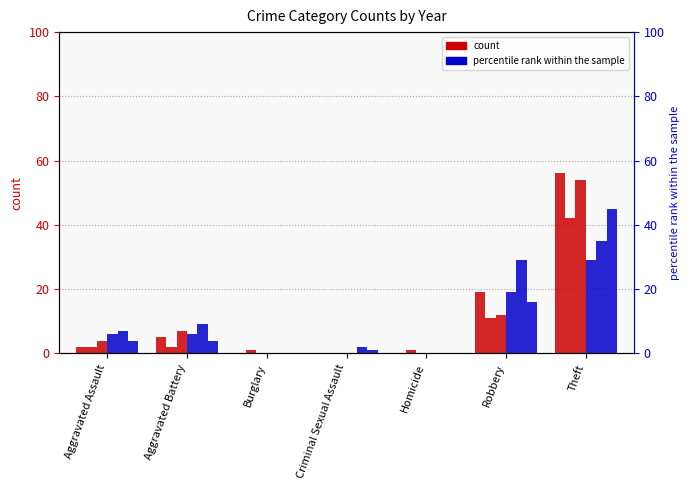

True or false: 2019 has a value of 54 at Theft.

True